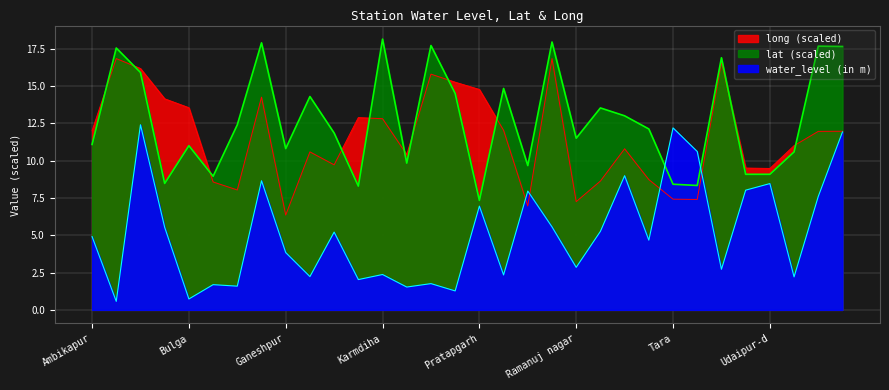

What is the minimum value for lat?

7.3